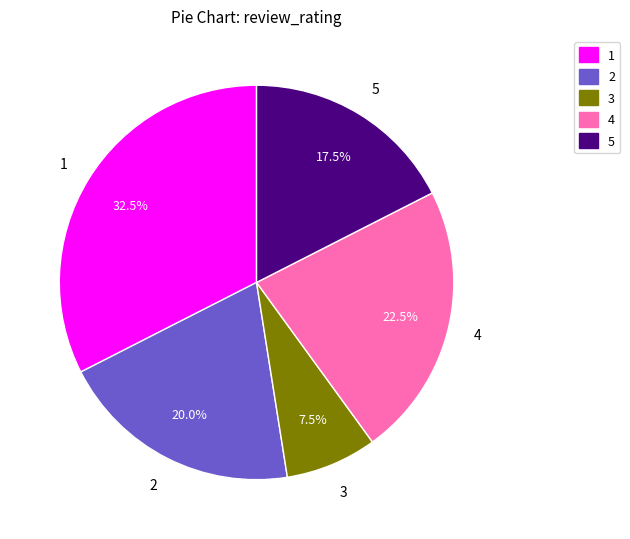

Rank the categories by value from lowest to highest.

3, 5, 2, 4, 1